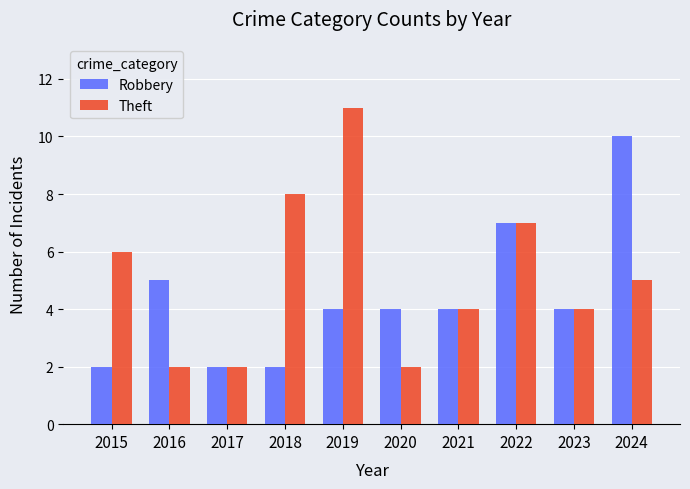

What is the maximum value for Robbery?

10